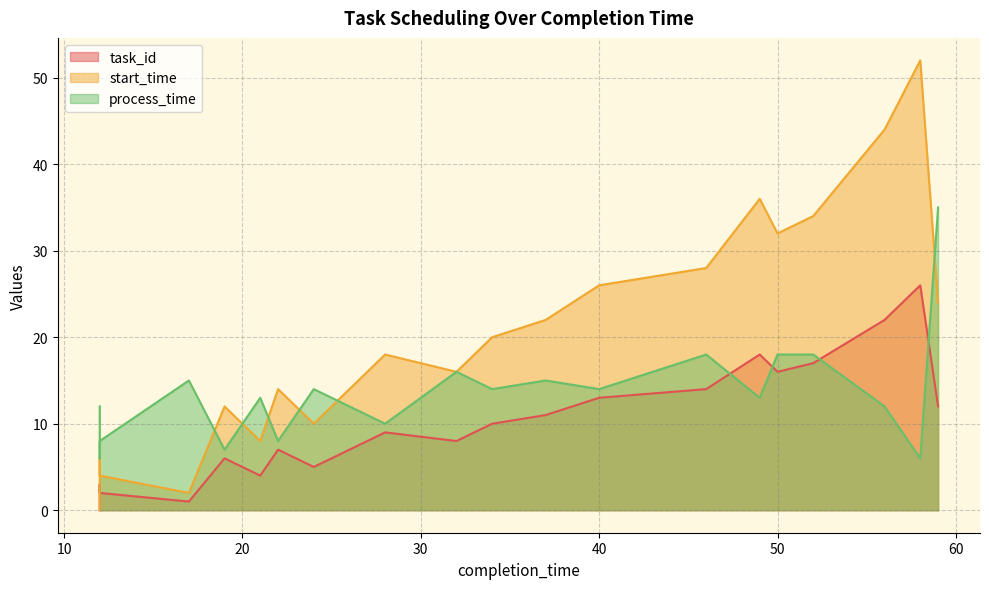

Which series changed the most between 22 and 37?

start_time